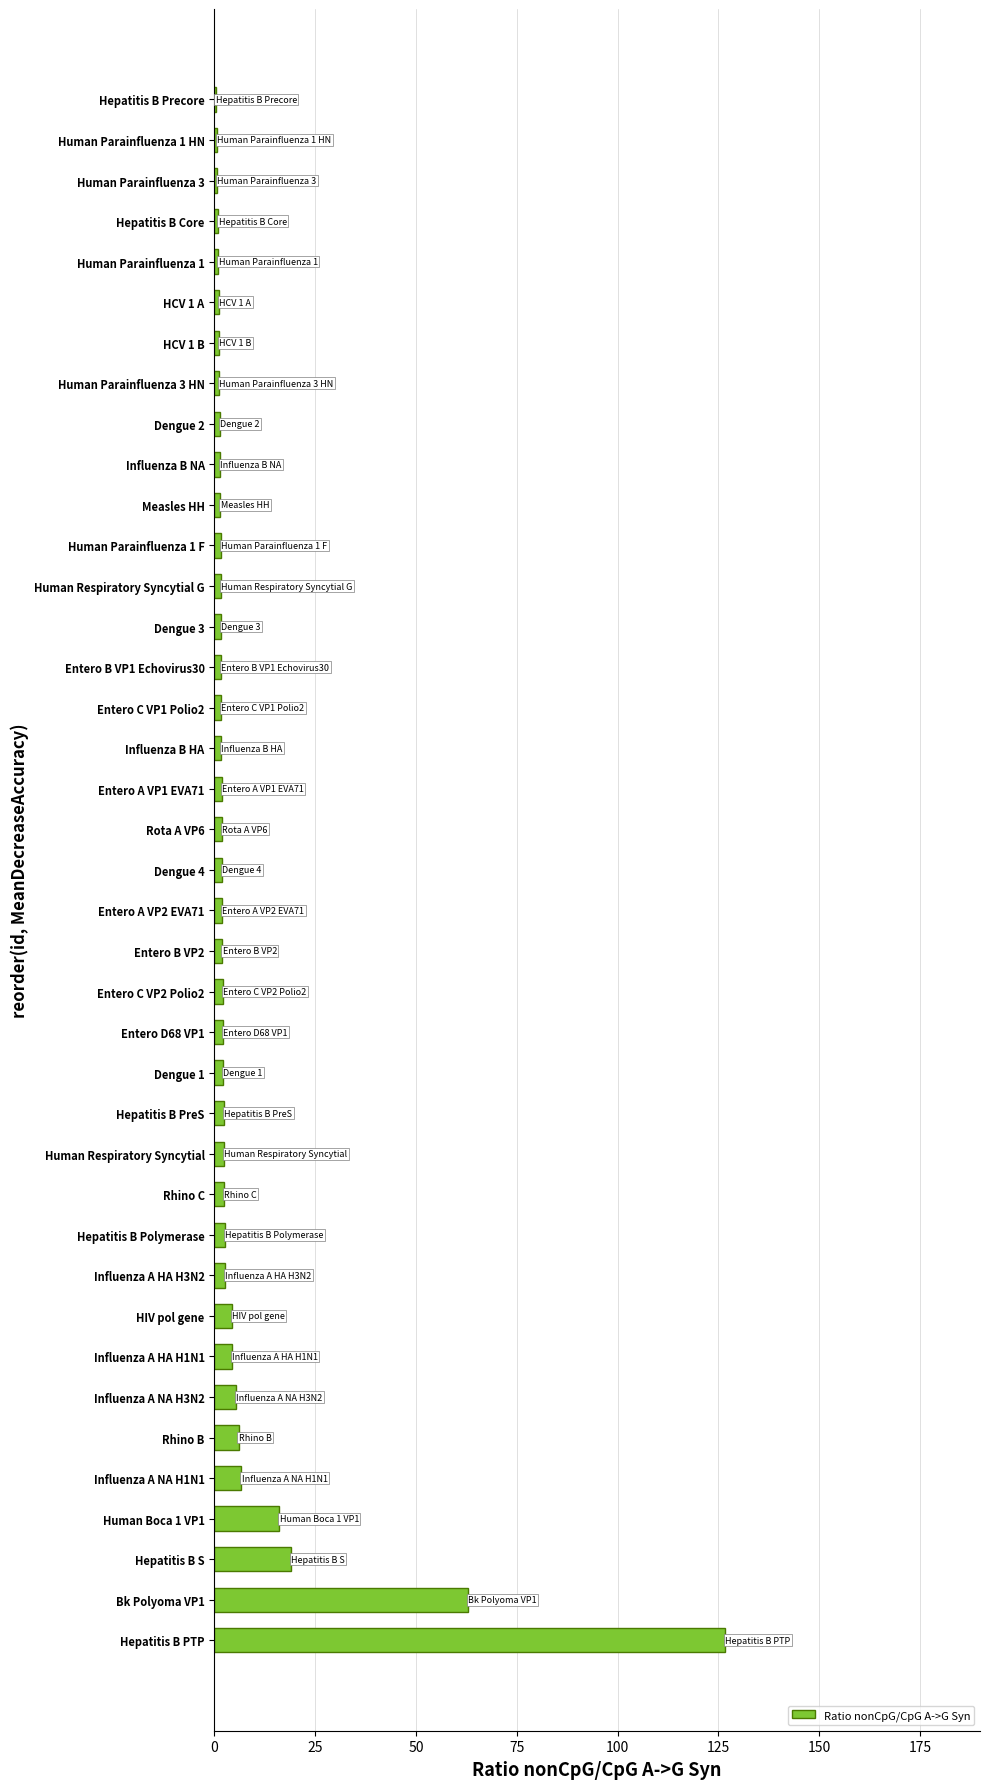

What is the greatest value displayed?

126.6